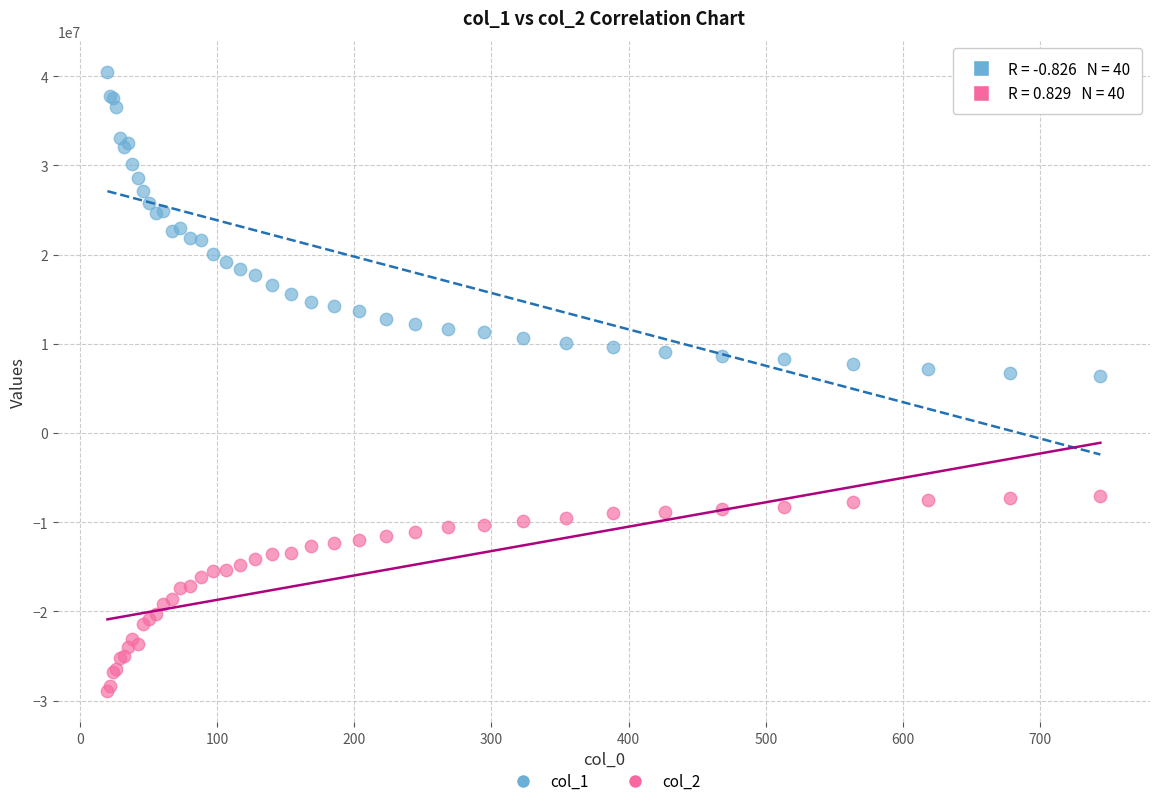

Which series contains the lowest Y value?

col_2